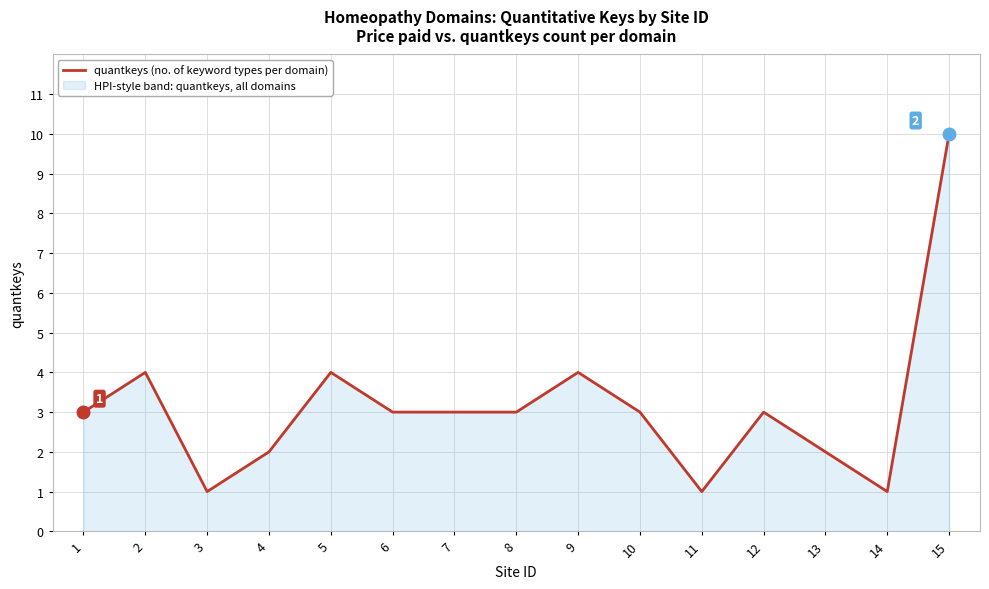

At which label does the data first exceed 3?

2